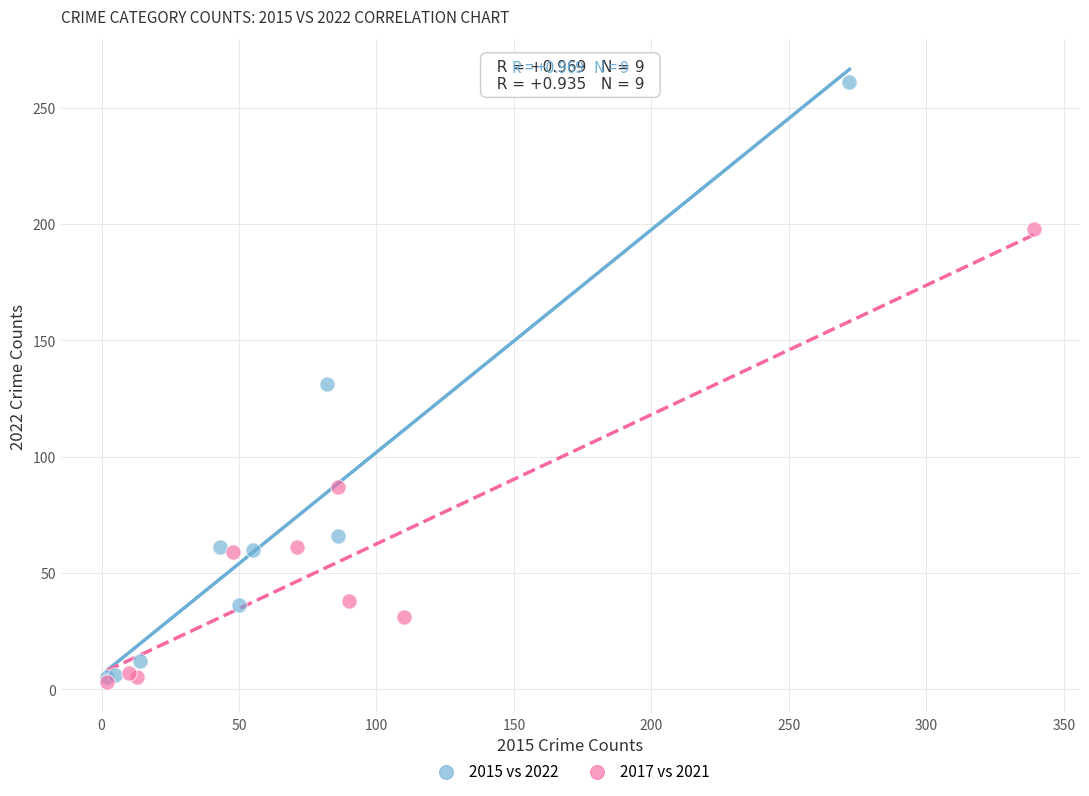

Which series has the widest spread of Y values?

2015 vs 2022